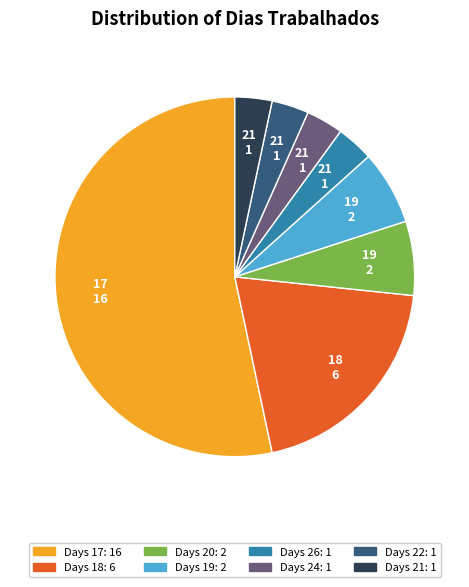

Is there a majority slice in this chart?

Yes